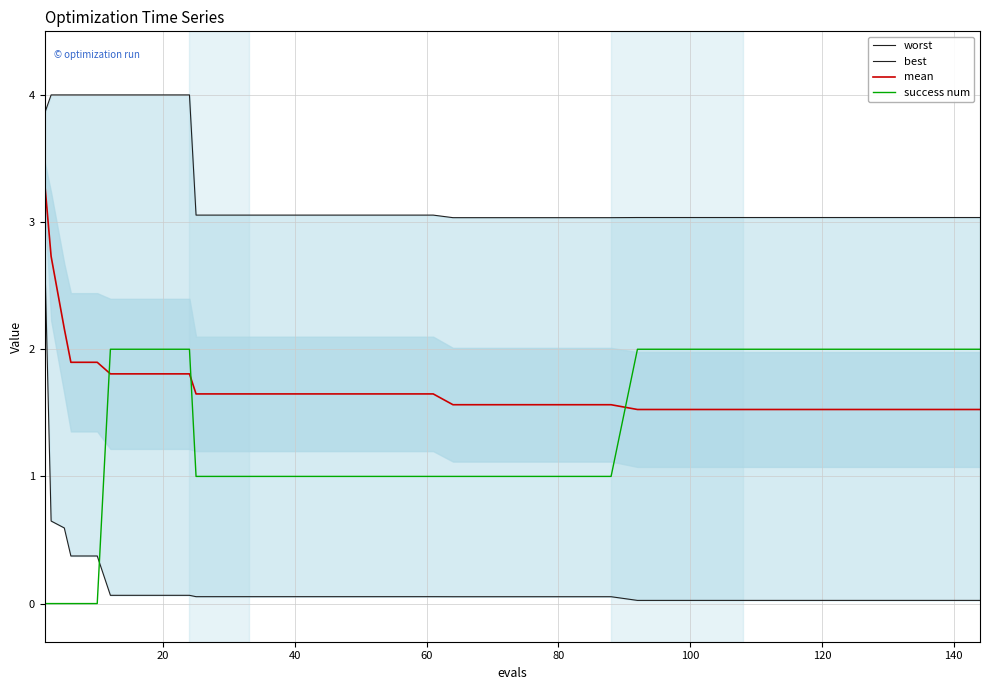

Is it true that mean equals 1.6 at 80?

True